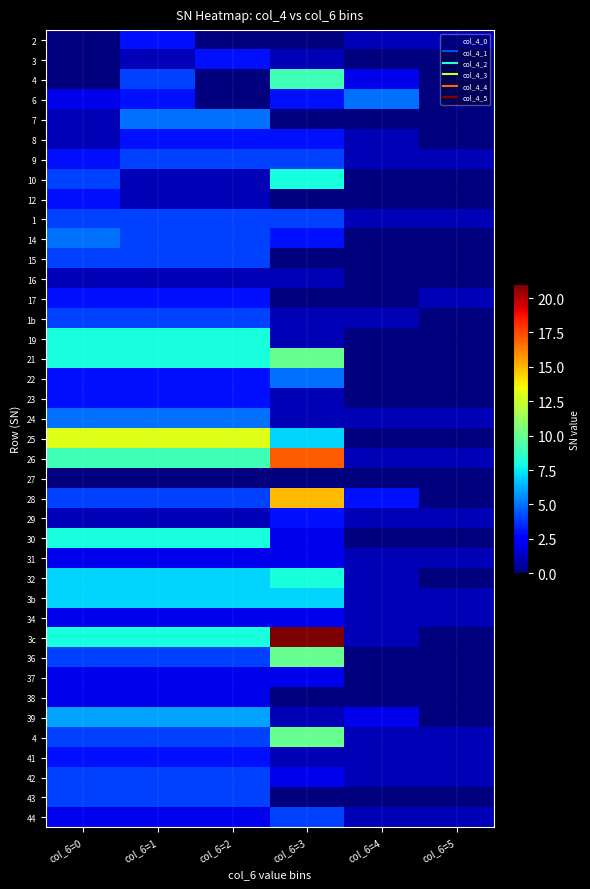

What is the total value across all series at col_6=4?

29